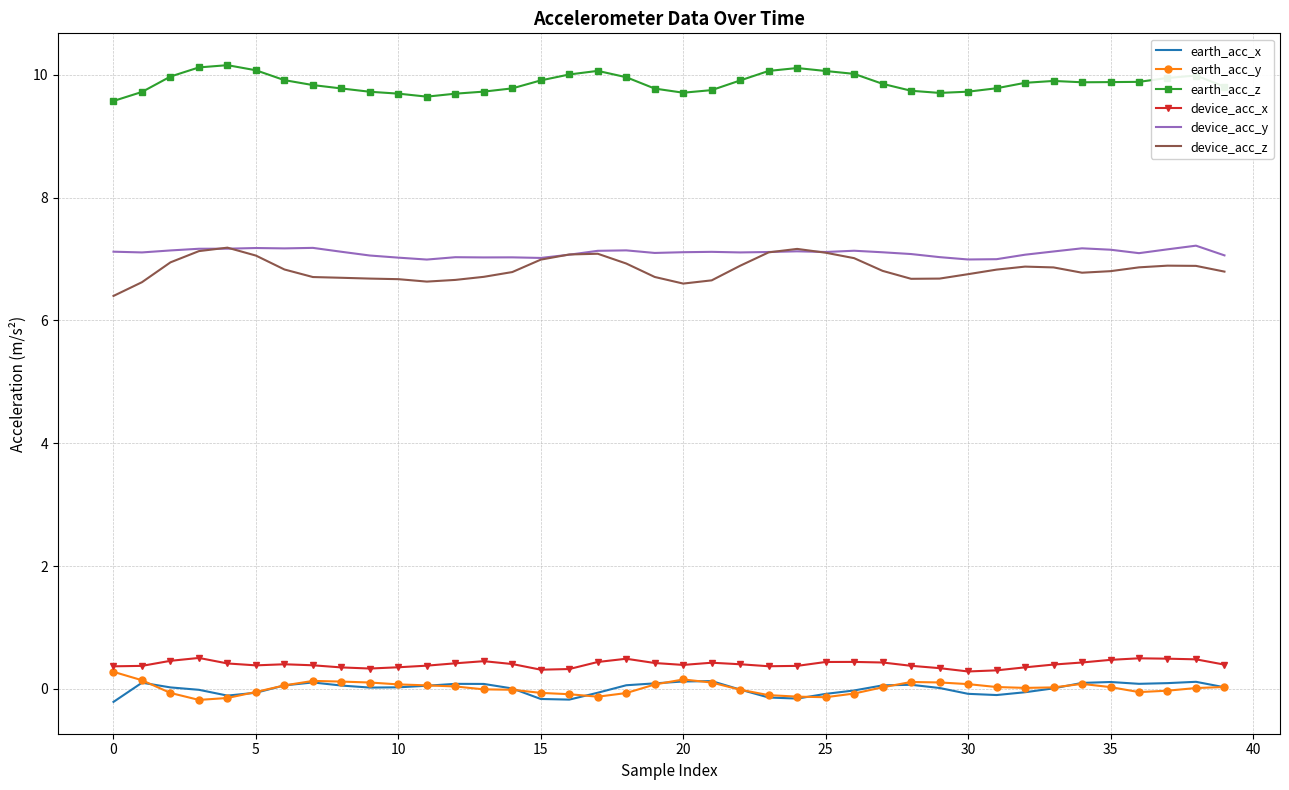

Which series has the largest total across all categories?

earth_acc_z